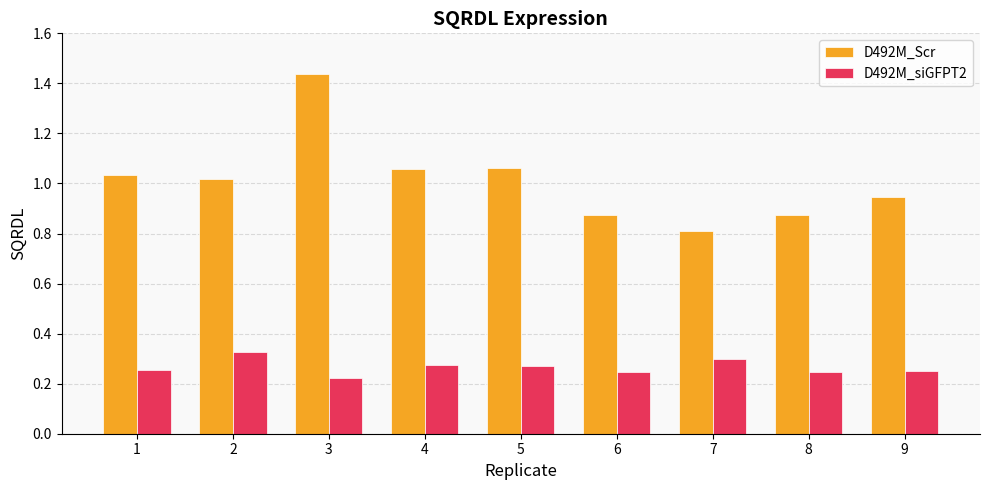

How many bars are there in each group?

2